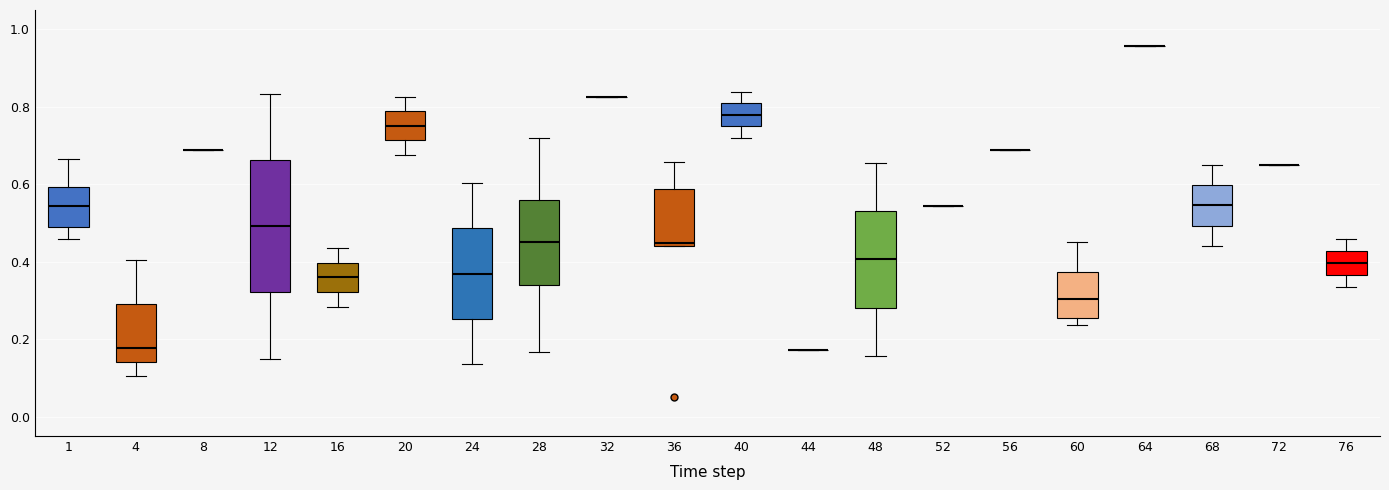

Which box is the tallest, from its lower edge to its upper edge?

12